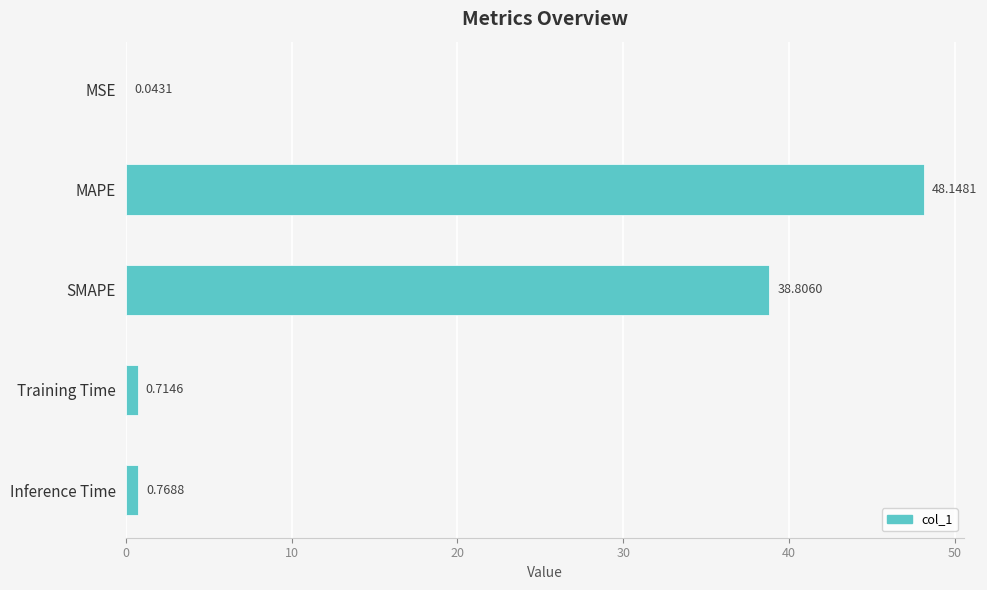

What is the ratio of the value at MAPE to the value at SMAPE?

1.2